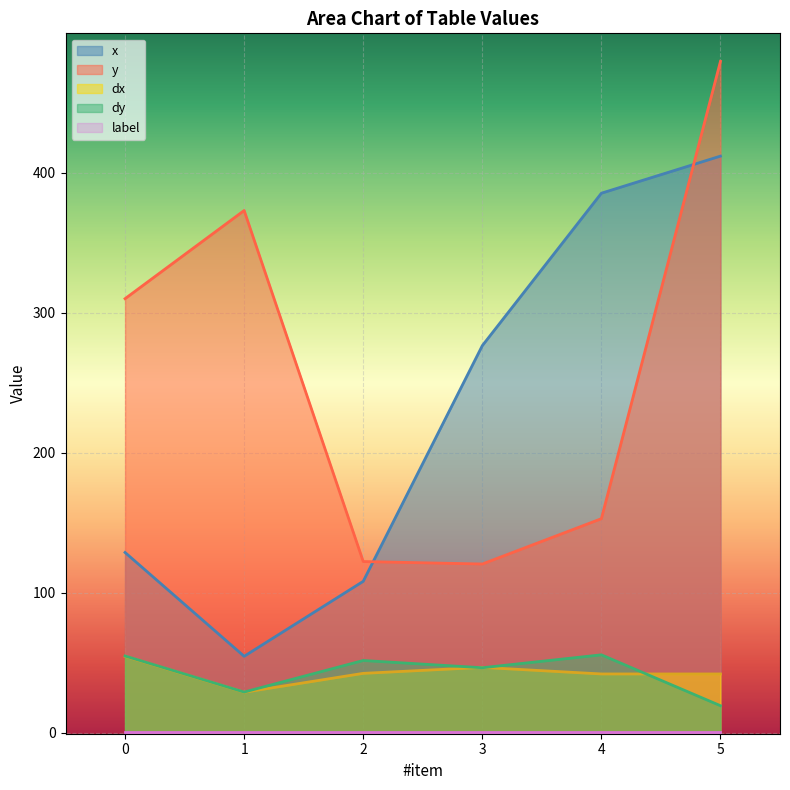

The x series shows 276.5 at 3. True or false?

True